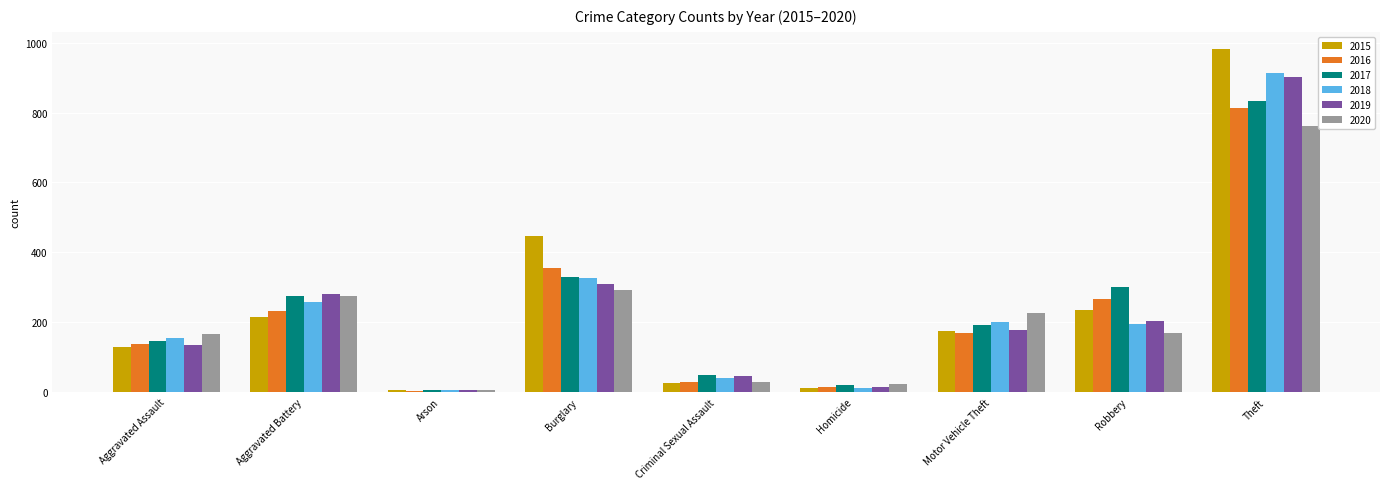

What is the label of the 3rd bar from the left?

Arson